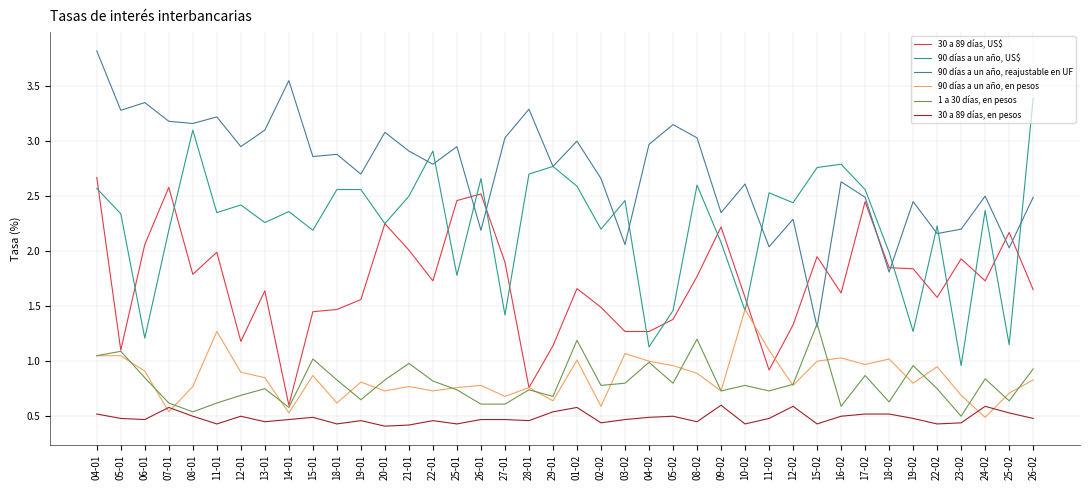

What is the total value across all series at 20-01?

9.6